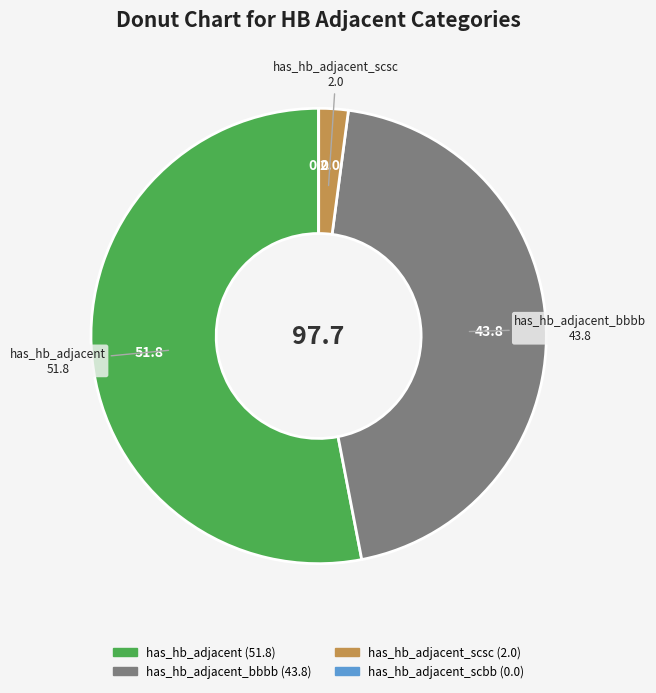

Is there a majority slice in this chart?

Yes